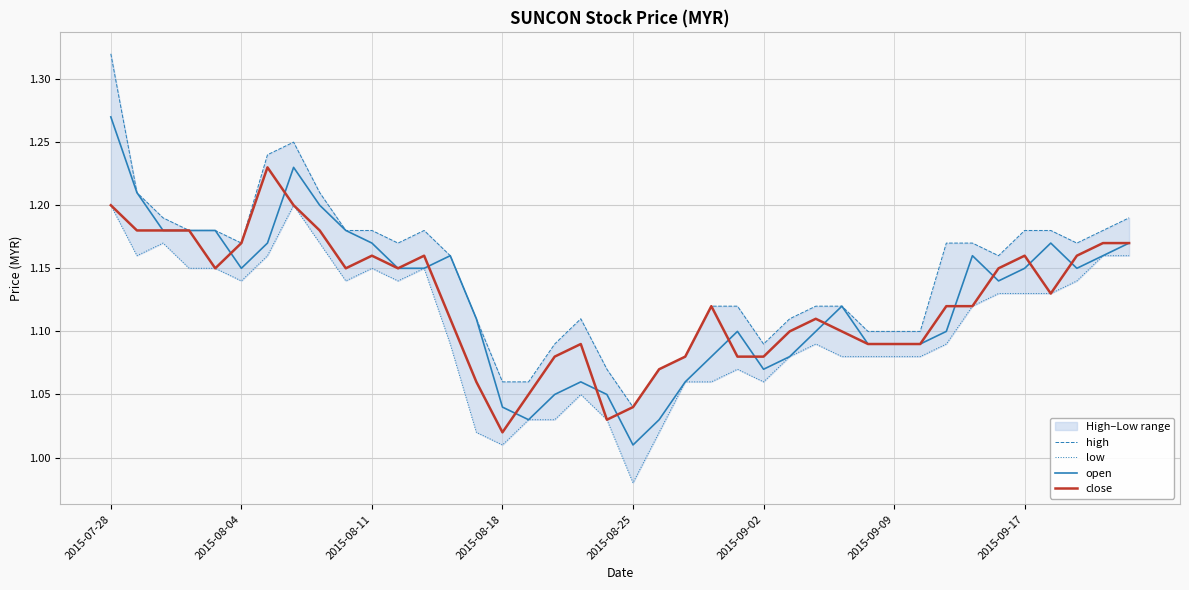

Where is open nearest to the value 1?

2015-08-25